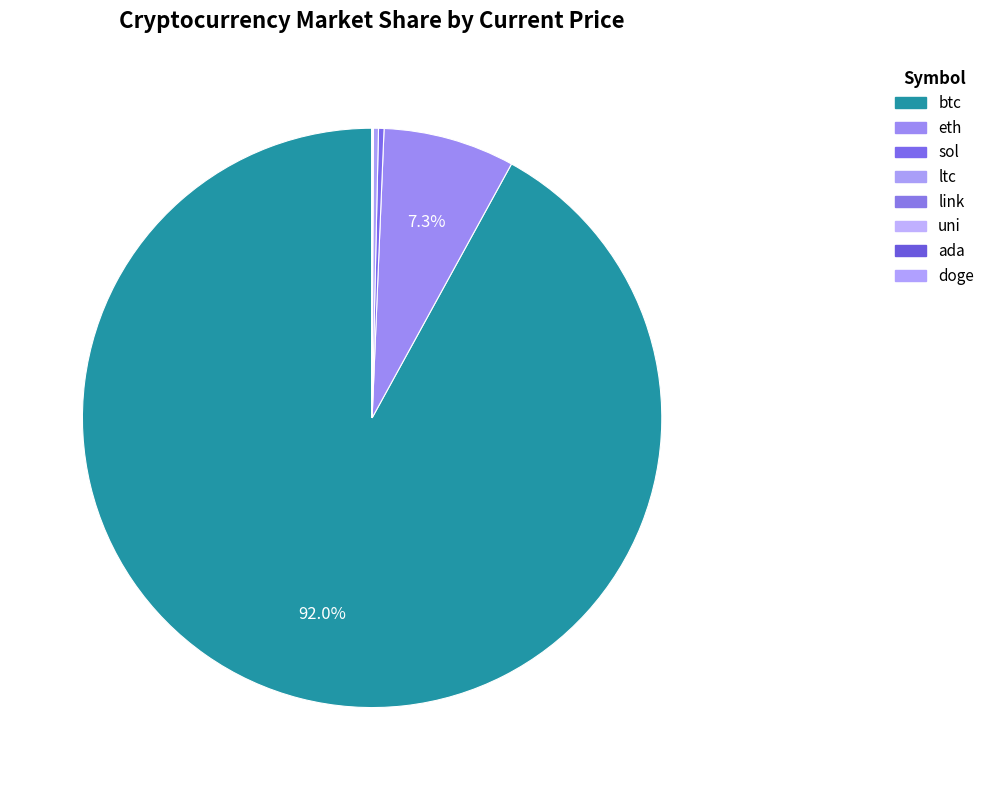

Which category has the biggest portion of the pie?

btc